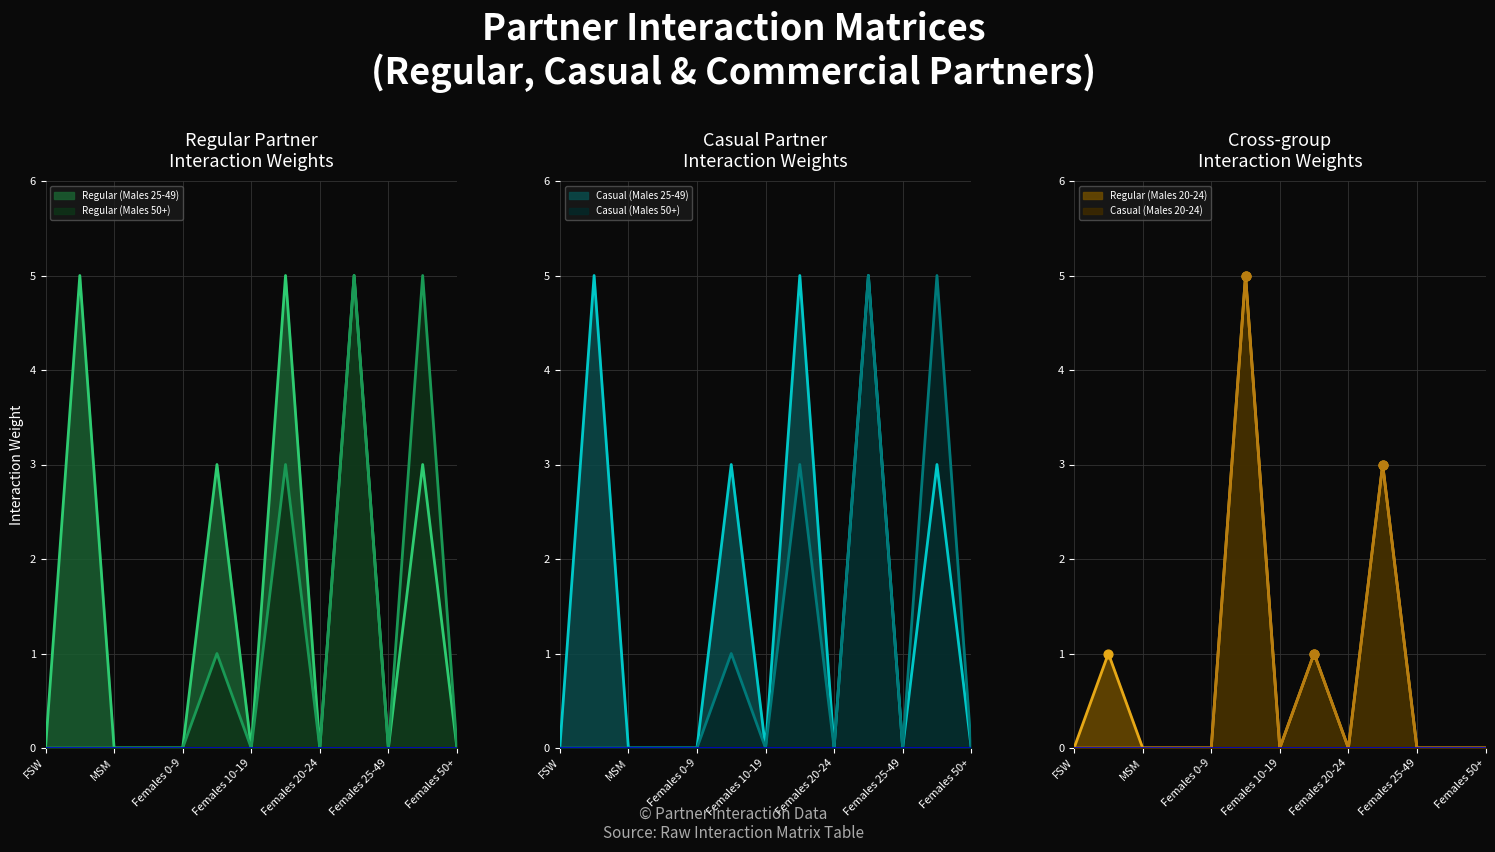

Which series has the largest total across all categories?

Regular (Males 25-49)